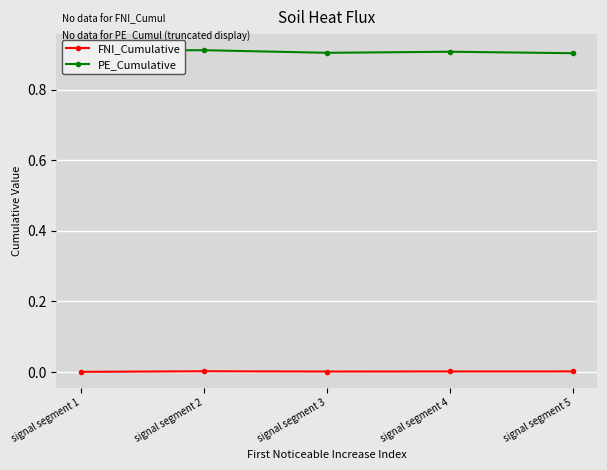

Is the value of PE_Cumulative at signal segment 5 greater than the value of FNI_Cumulative at signal segment 4?

Yes